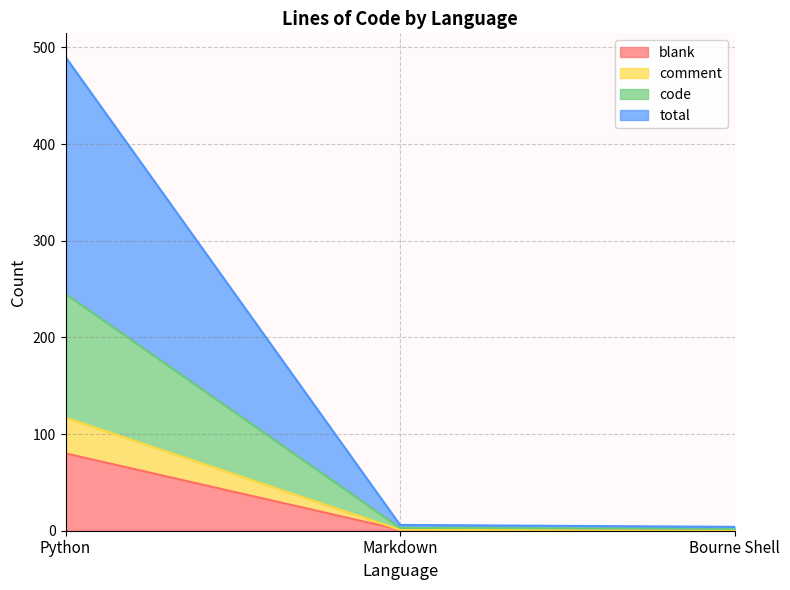

The comment series shows 2 at Markdown. True or false?

False